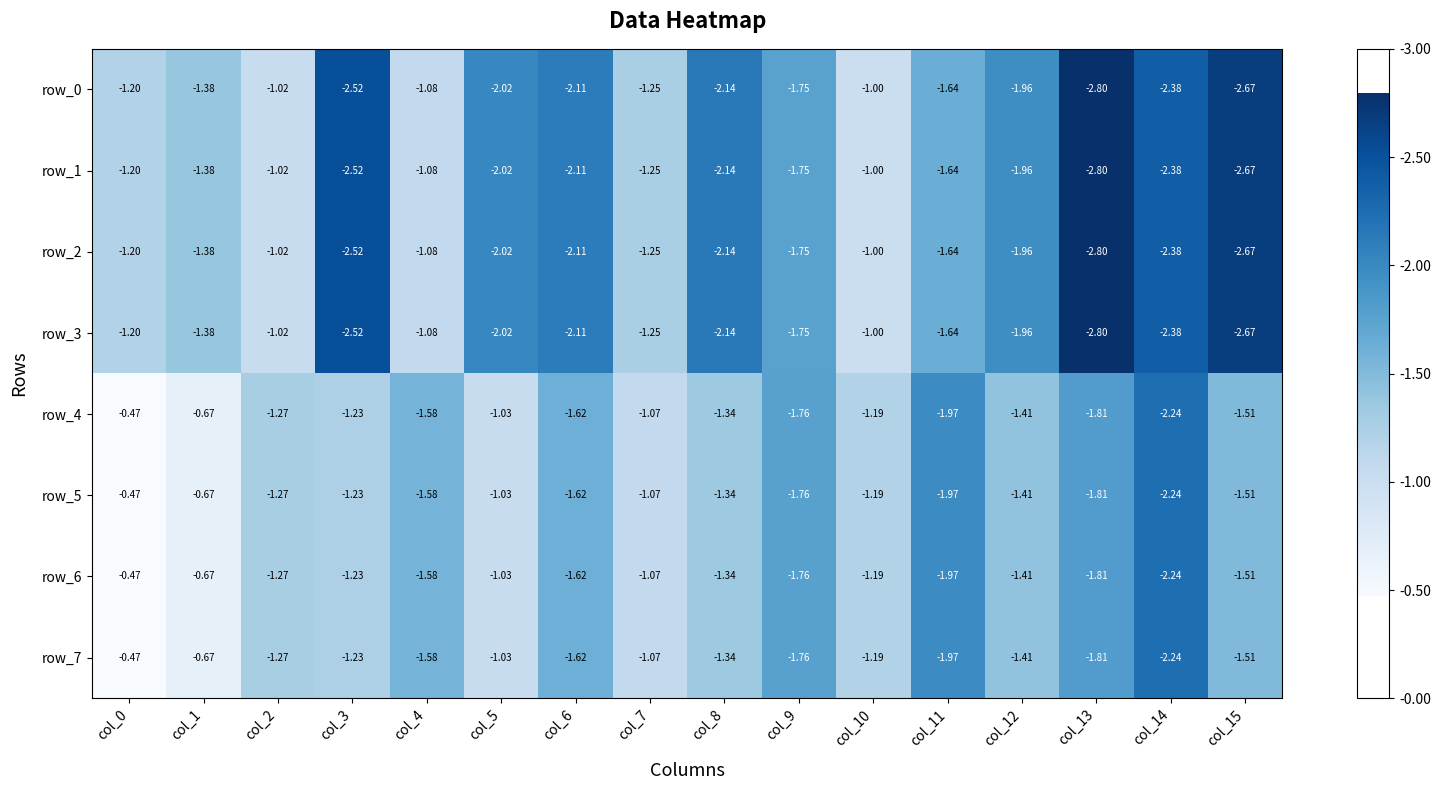

Is the value of row_6 at col_0 greater than the value of row_1 at col_8?

Yes